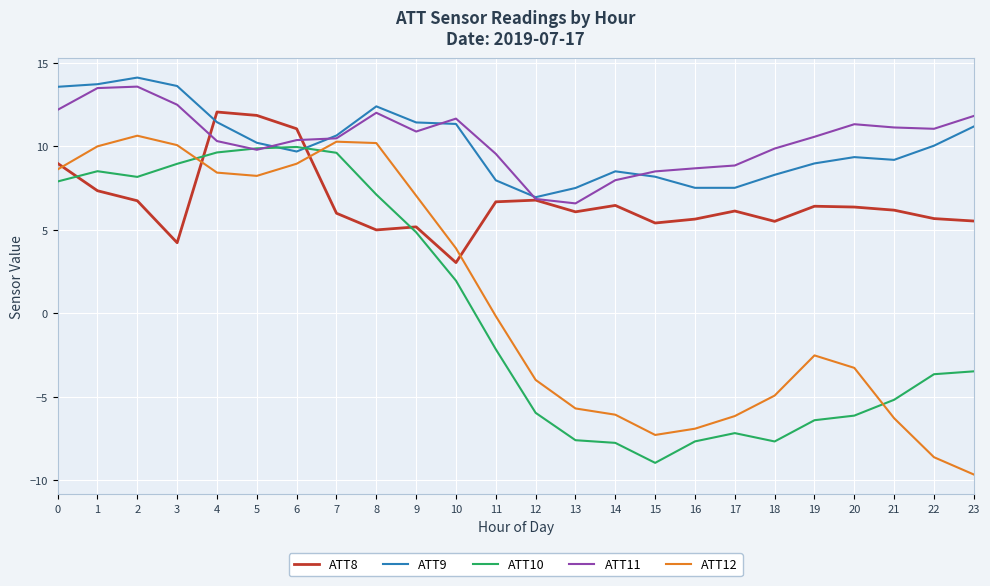

At which category does the chart reach its peak across all series?

2